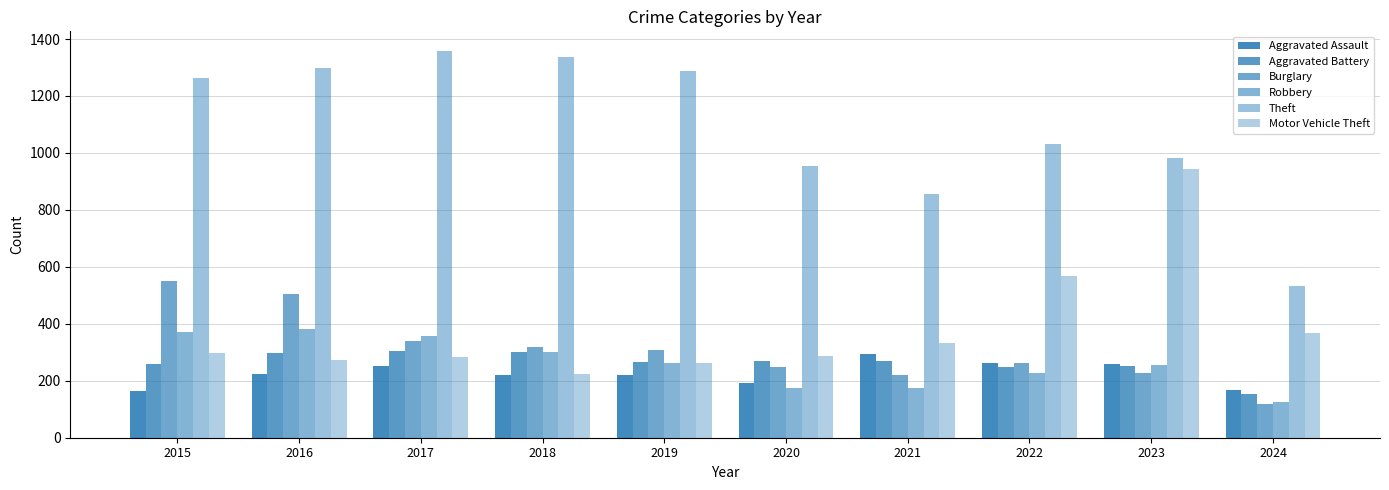

The value of Burglary at 2021 is 295. True or false?

False